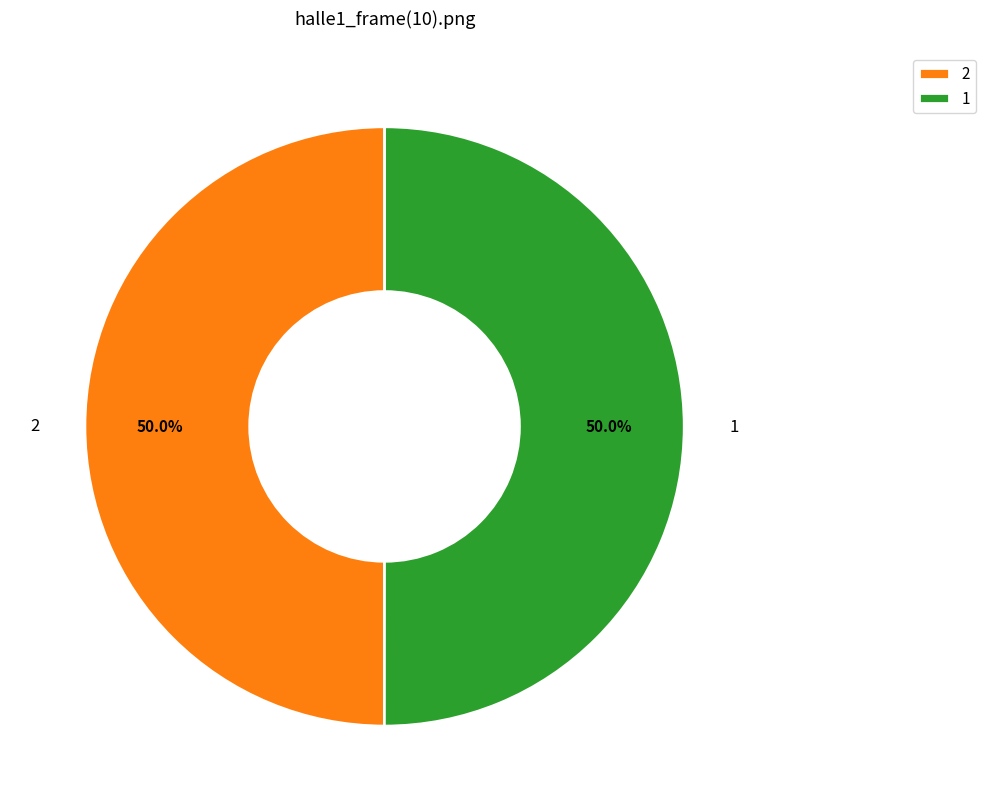

To the nearest percent, what portion does 2 represent?

50%